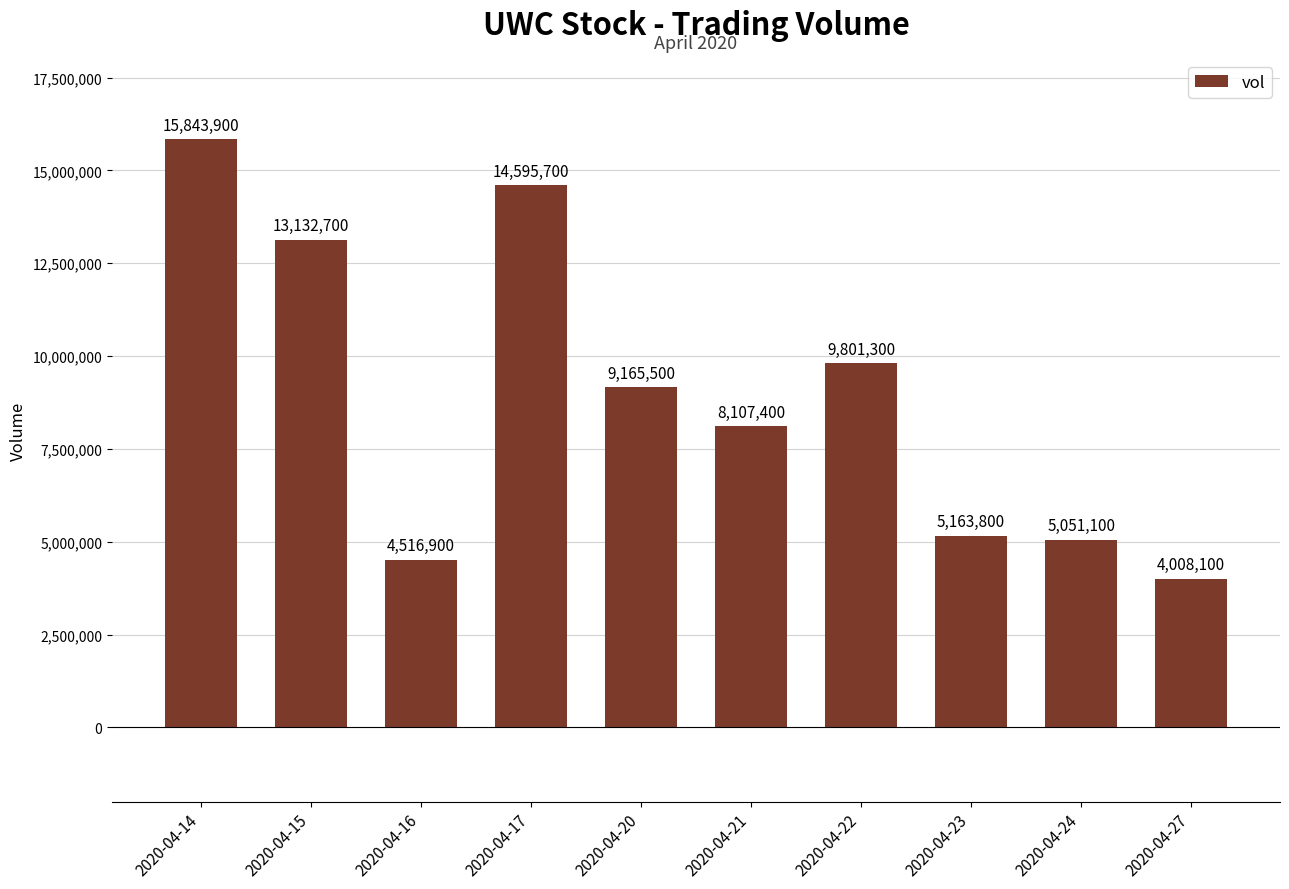

Reading left to right, list all the values displayed in this chart.

2020-04-14=15843900	2020-04-15=13132700	2020-04-16=4516900	2020-04-17=14595700	2020-04-20=9165500	2020-04-21=8107400	2020-04-22=9801300	2020-04-23=5163800	2020-04-24=5051100	2020-04-27=4008100